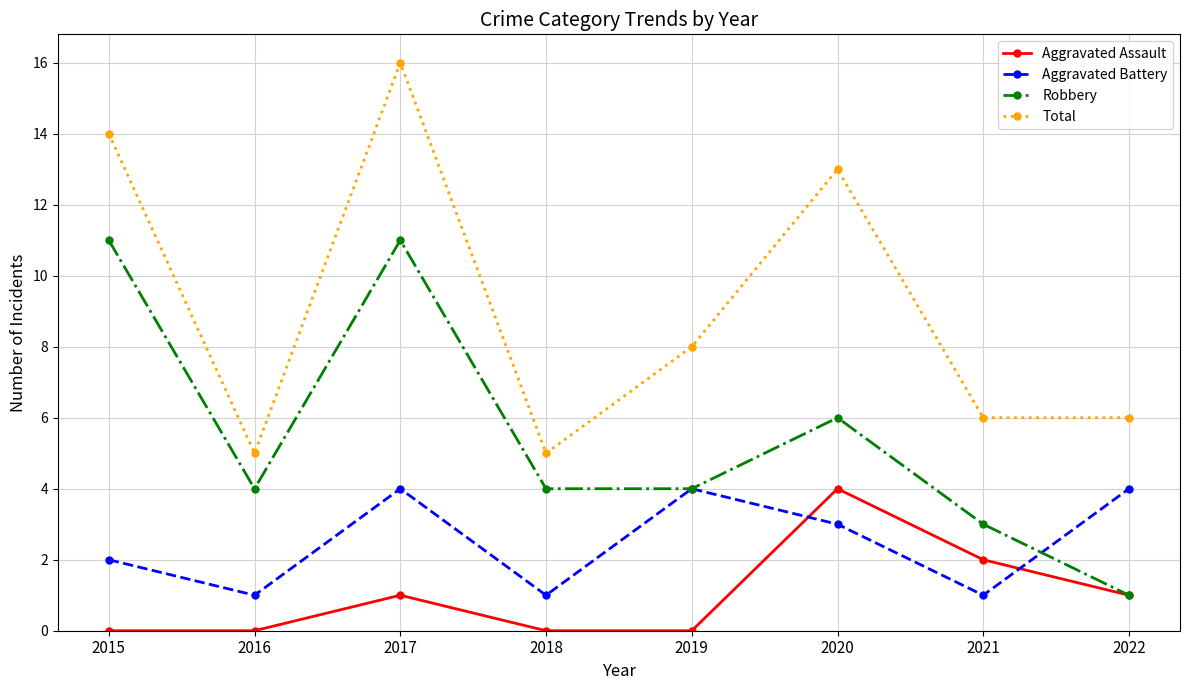

List the series in order of their overall mean, lowest first.

Aggravated Assault, Aggravated Battery, Robbery, Total